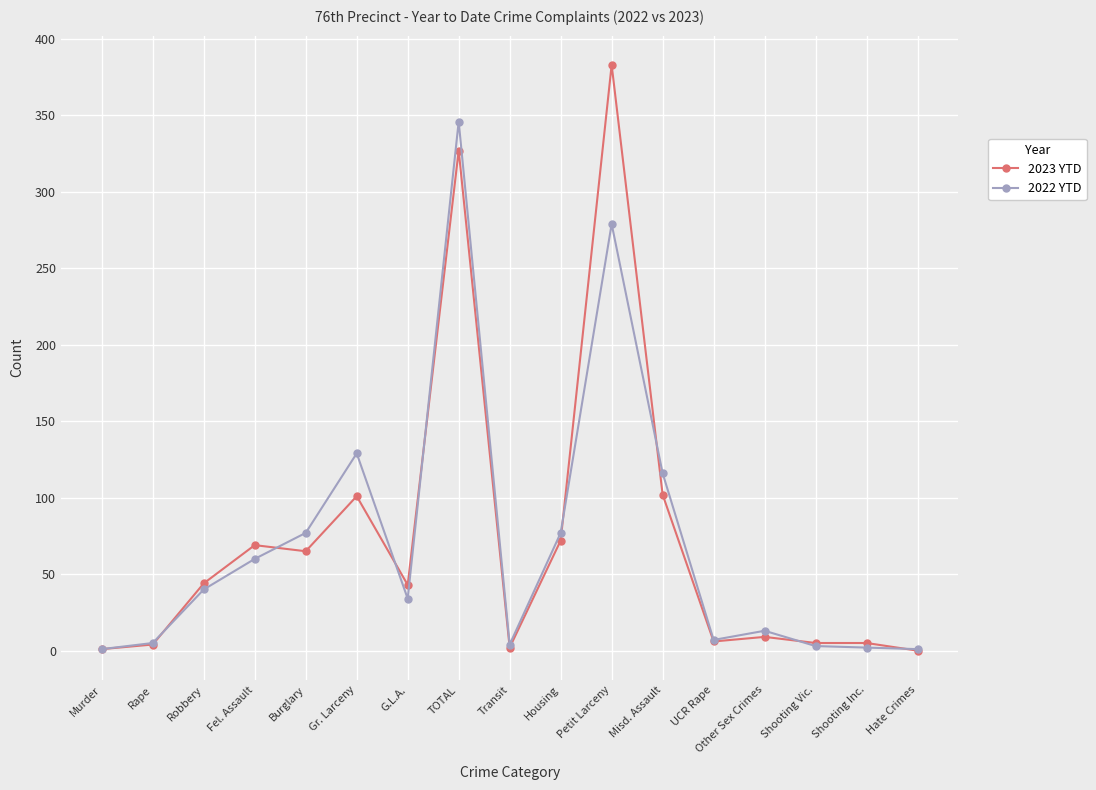

Where is 2022 YTD nearest to the value 173?

Gr. Larceny